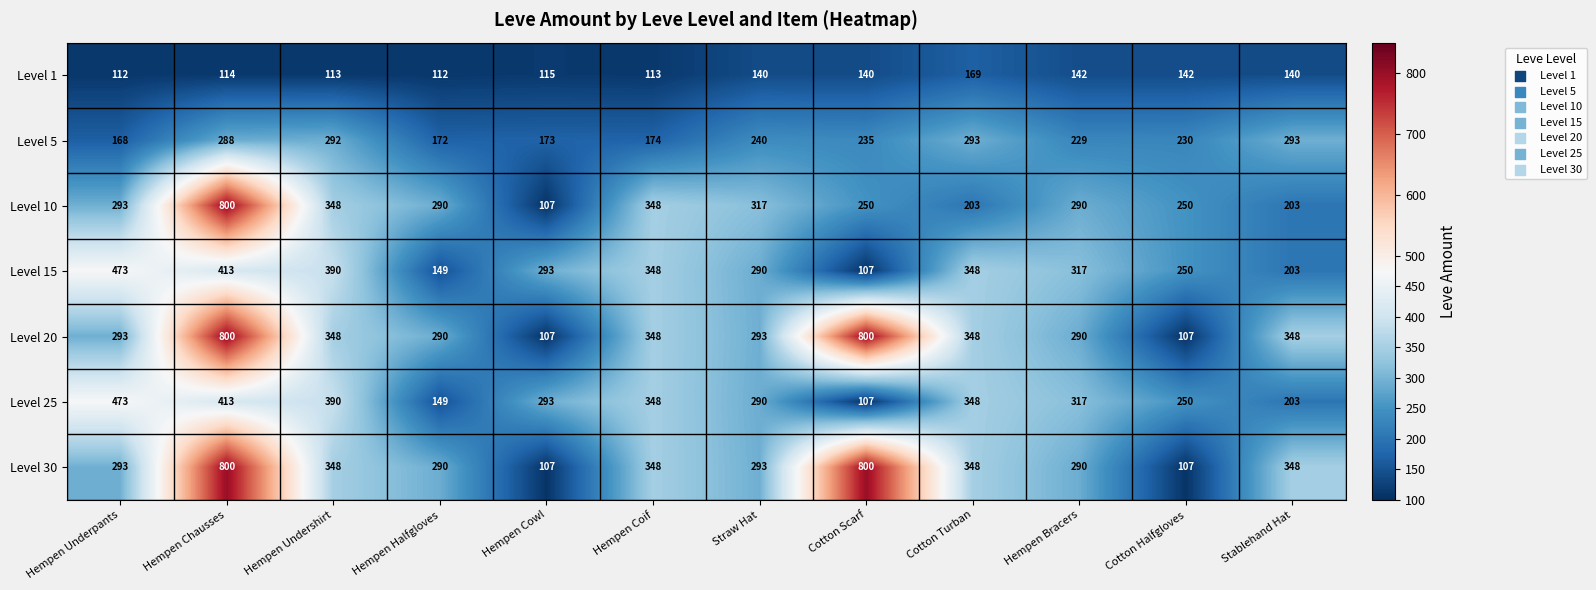

Read the Level 15 value at Hempen Halfgloves, to the nearest 5.

150